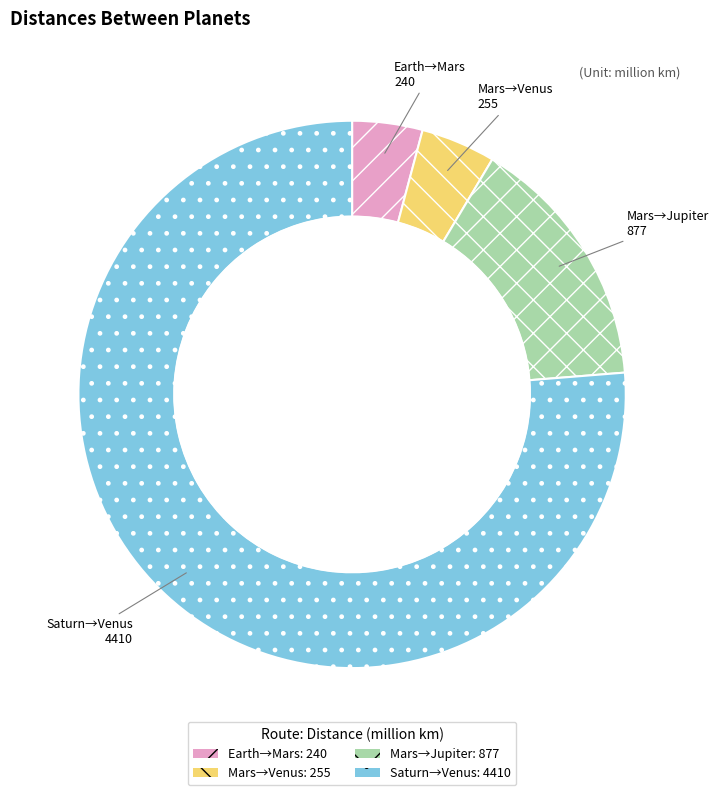

To the nearest percent, what is the combined percentage of Earth and saturn?

80%